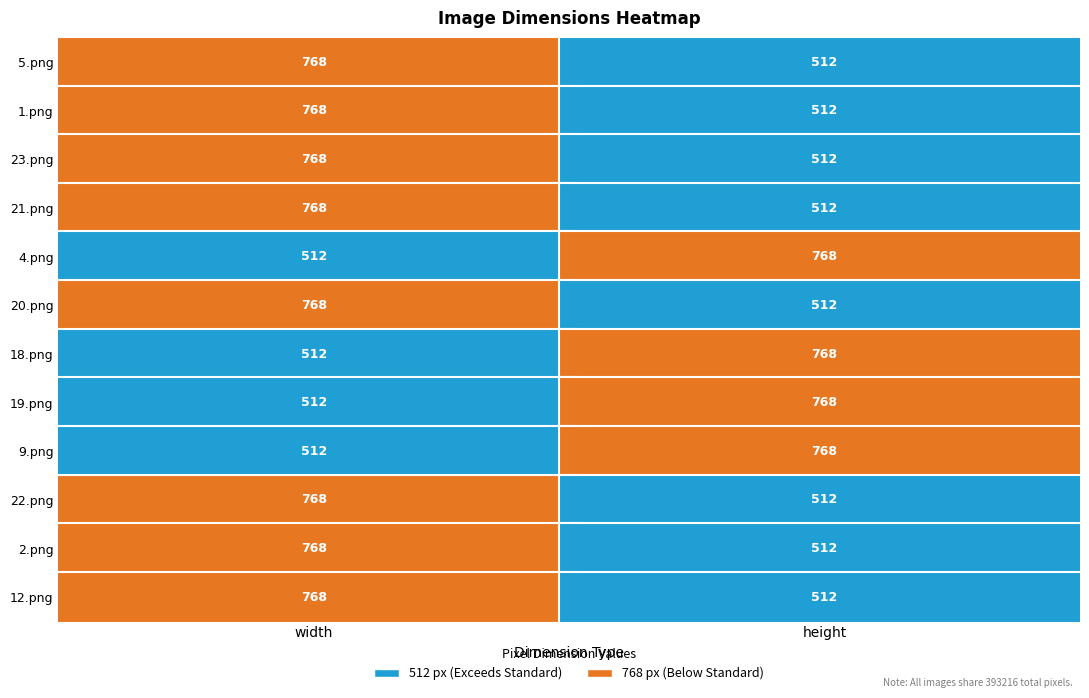

At 1, list the series in order from smallest to largest.

5.png, 1.png, 23.png, 21.png, 20.png, 22.png, 2.png, 12.png, 4.png, 18.png, 19.png, 9.png